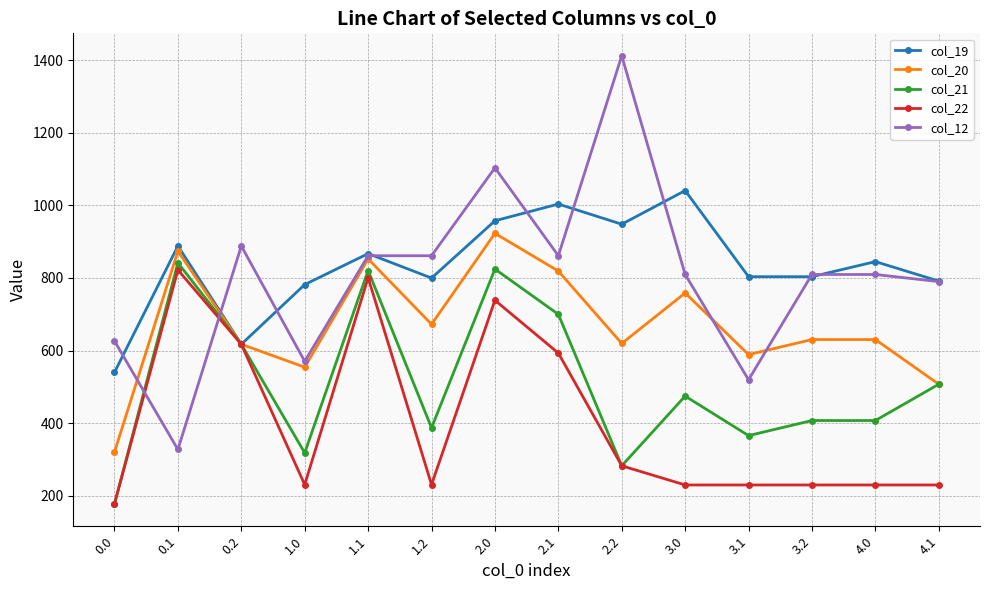

True or false: col_21 has a value of 308.0 at 3.0.

False